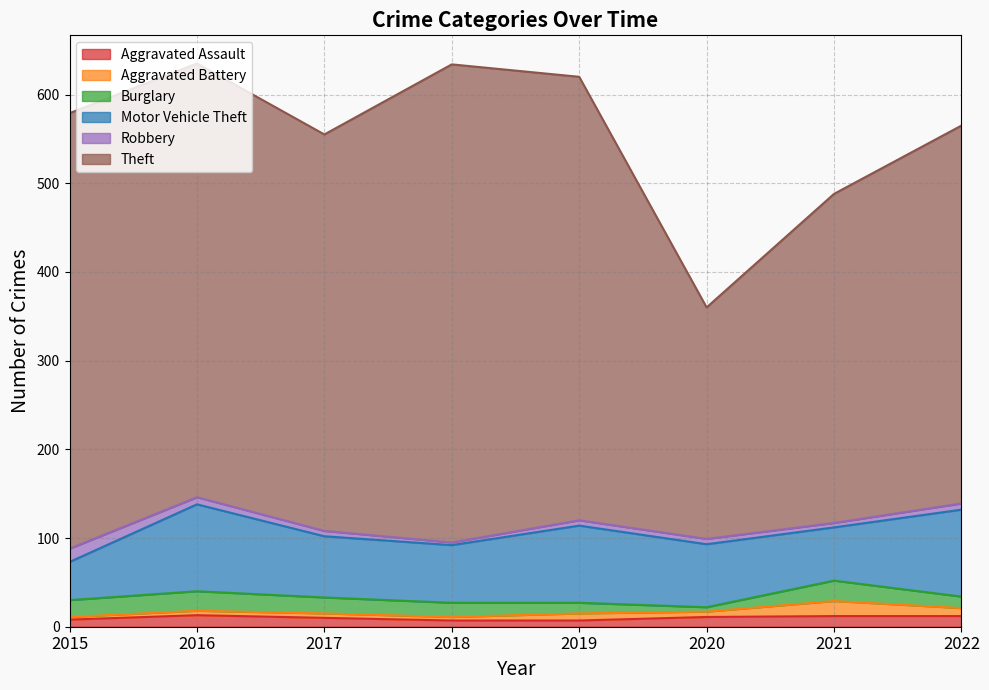

What is the minimum value shown in the chart?

3